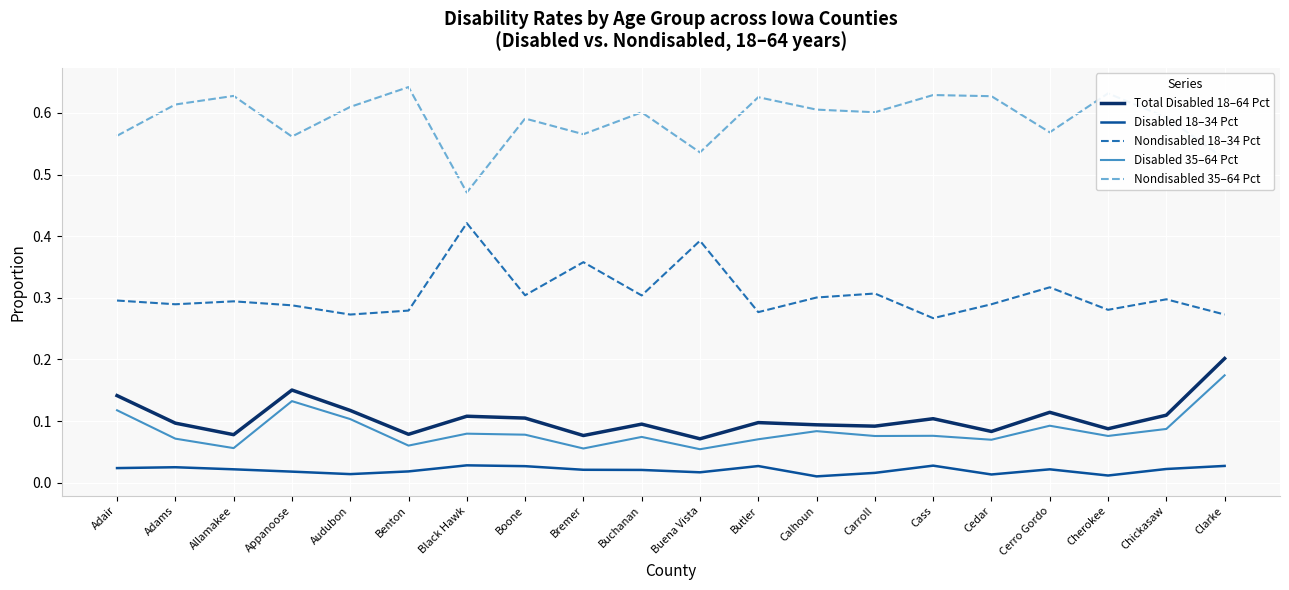

Which series has the largest total across all categories?

Nondisabled 35–64 Pct